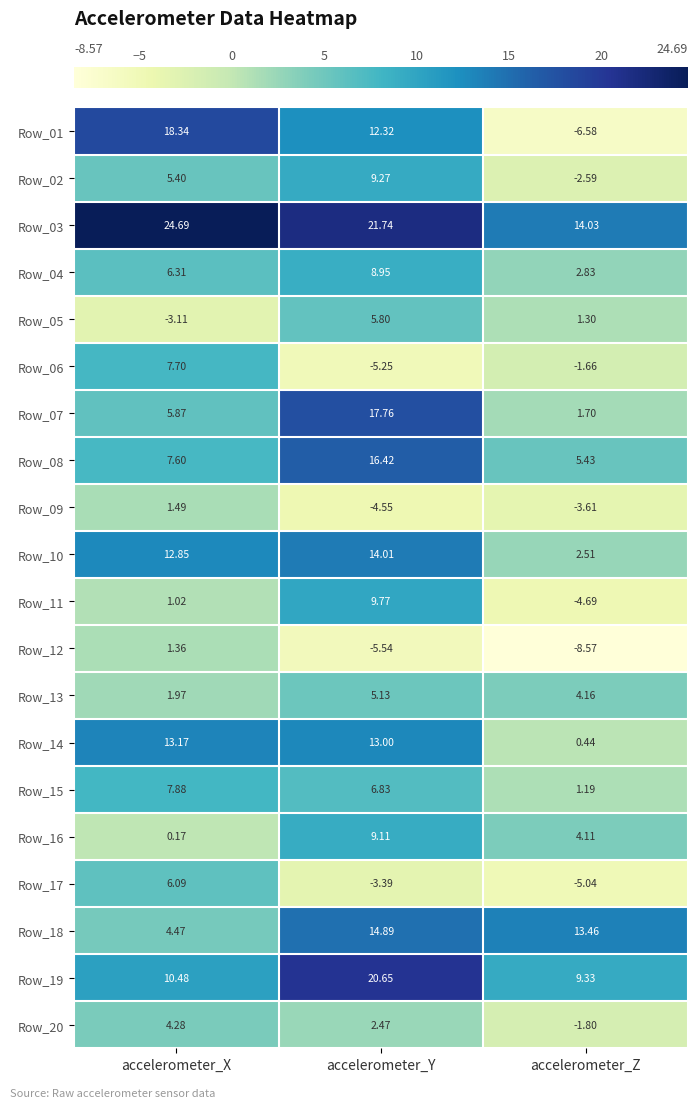

Which series has the widest spread of values?

Row_01